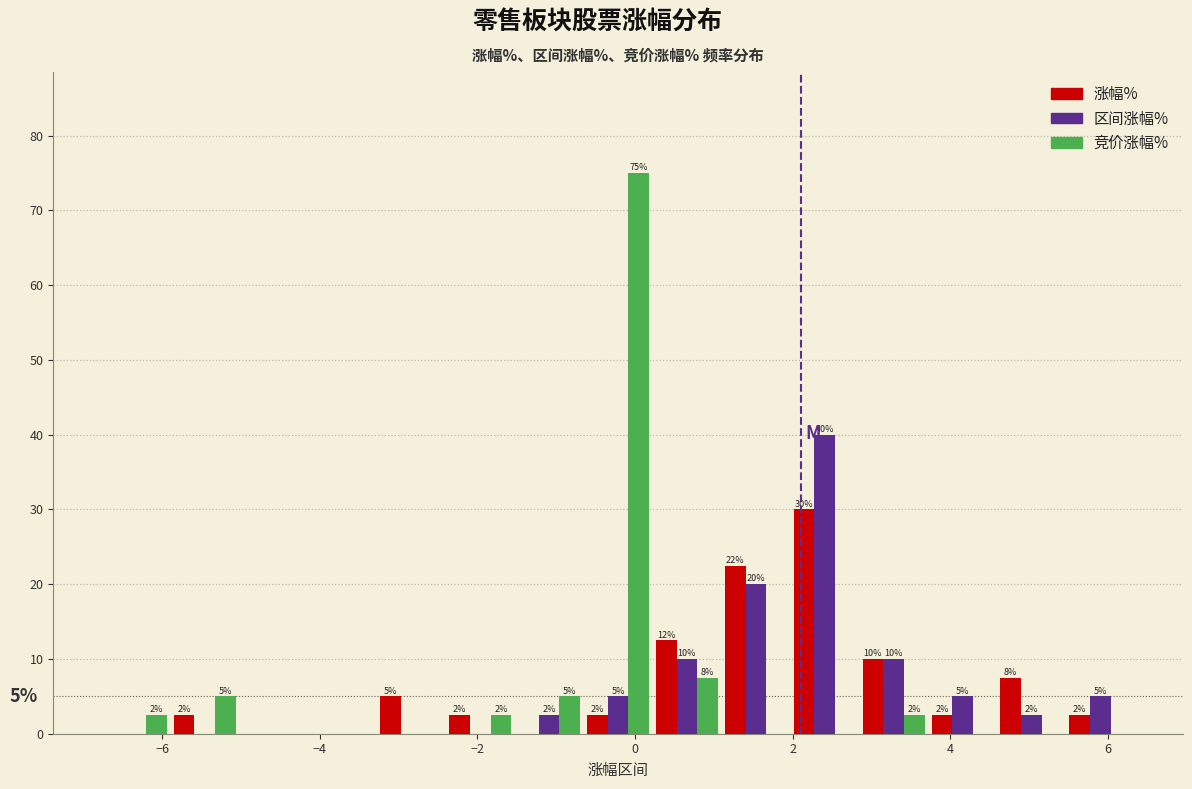

In the 竞价涨幅% series, which range on the x-axis has the tallest bar?

-0.6 to 0.2